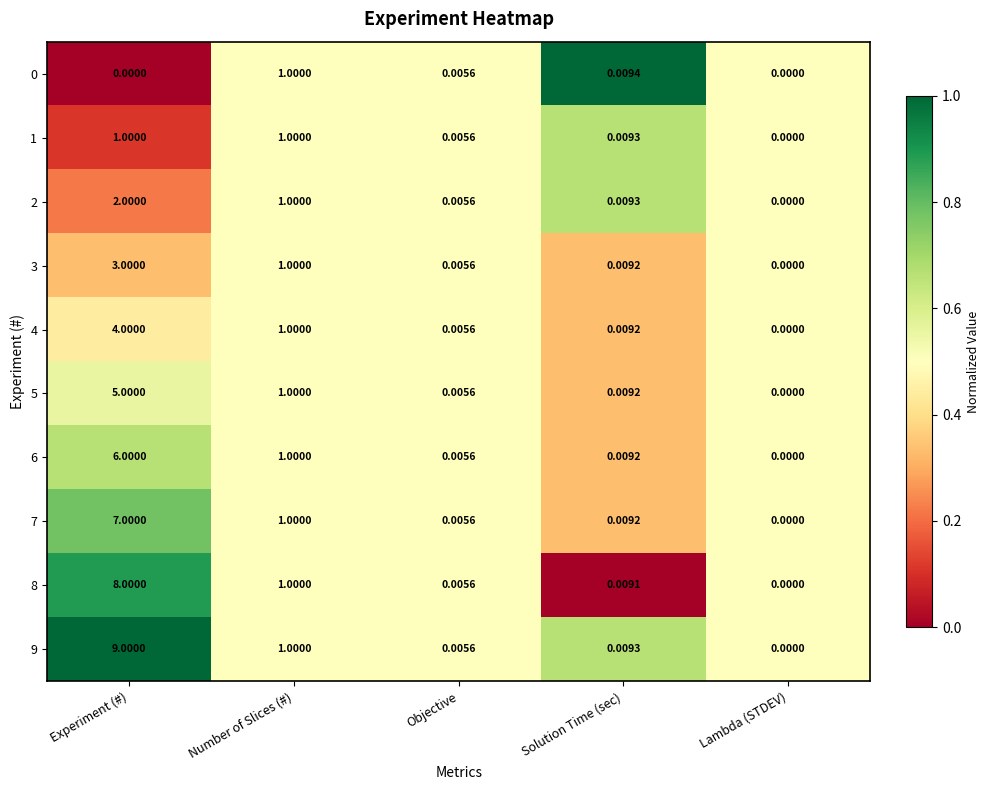

Count the number of data series in this chart.

10